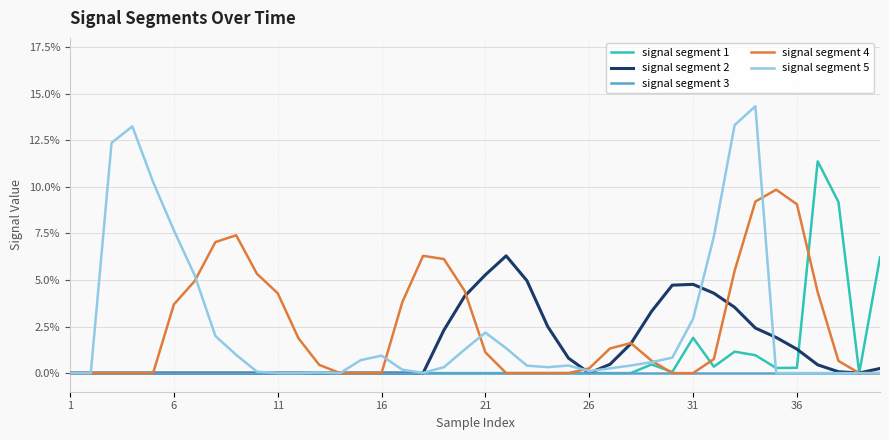

What are all the series names shown in the legend?

signal segment 1, signal segment 2, signal segment 3, signal segment 4, signal segment 5